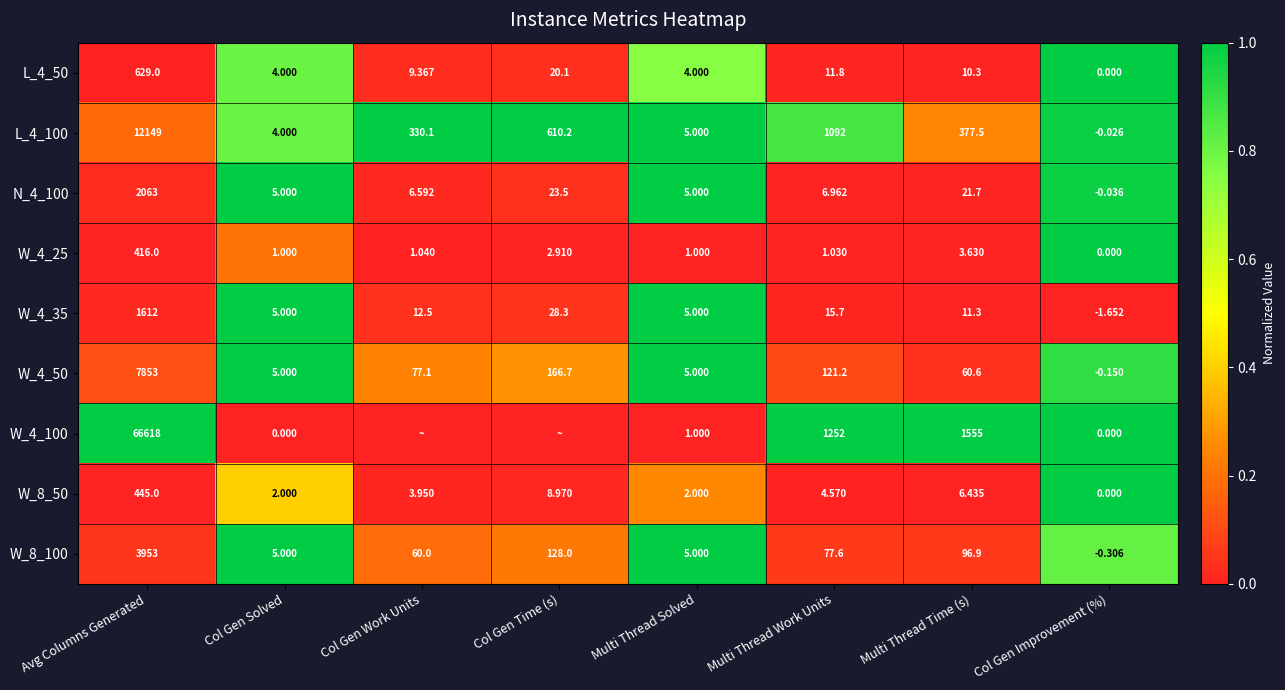

Is the value of W_4_50 at Col Gen Time (s) greater than the value of L_4_100 at Multi Thread Time (s)?

No